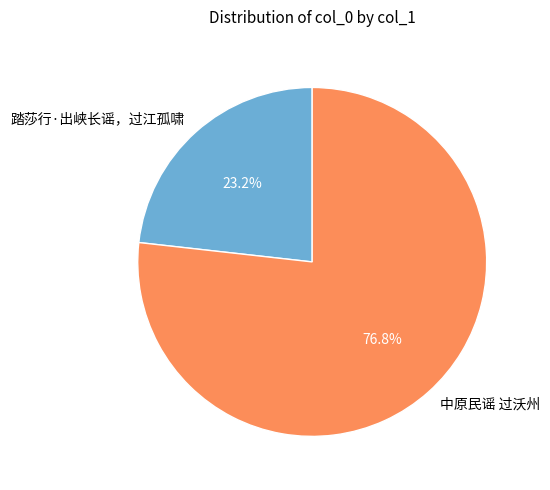

Which has a higher value, 中原民谣 过沃州 or 踏莎行·出峡长谣，过江孤啸?

中原民谣 过沃州